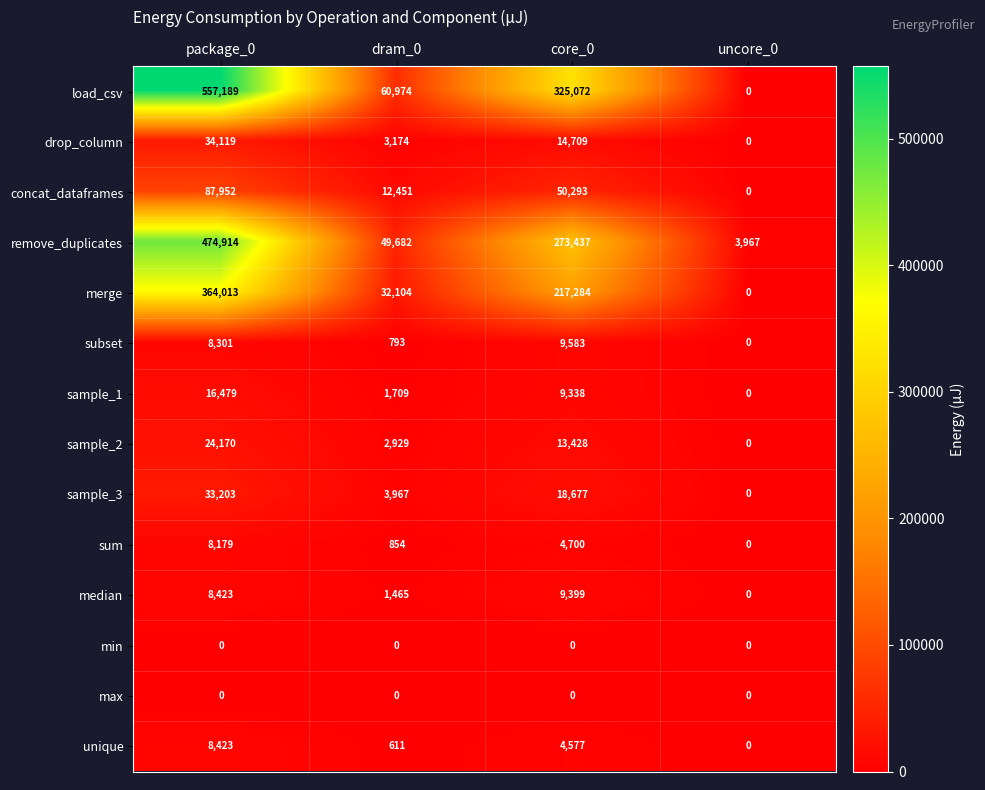

The value of sample_2 at core_0 is 2882. True or false?

False